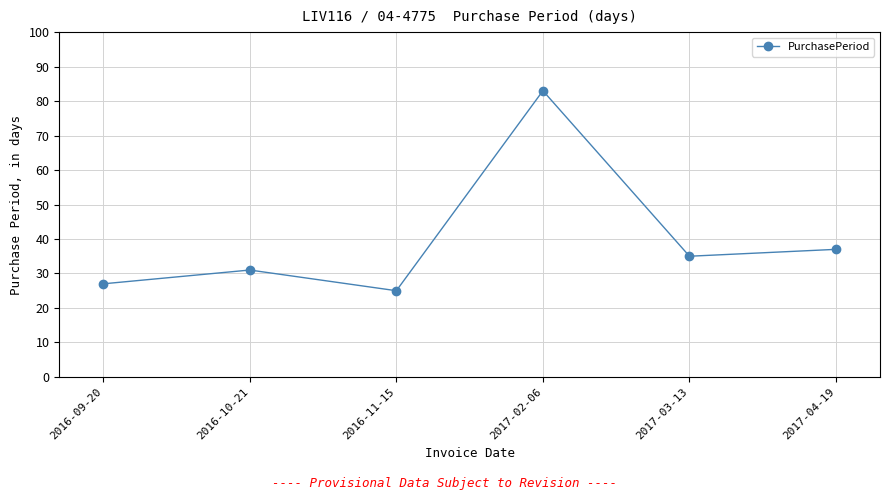

Is it true that the value at 2017-03-13 is 12?

False